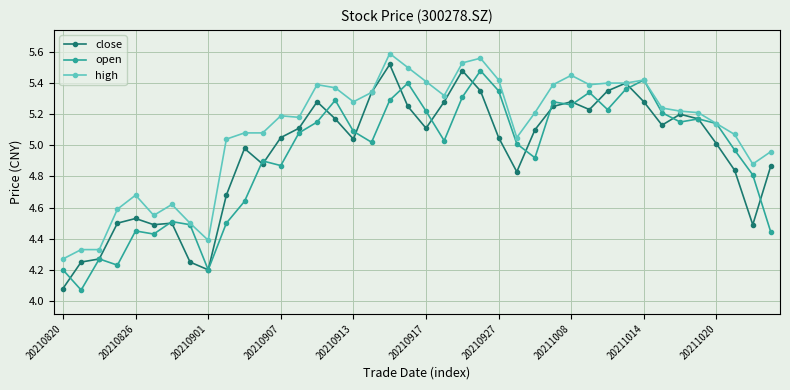

At how many categories does at least one series exceed 4?

40